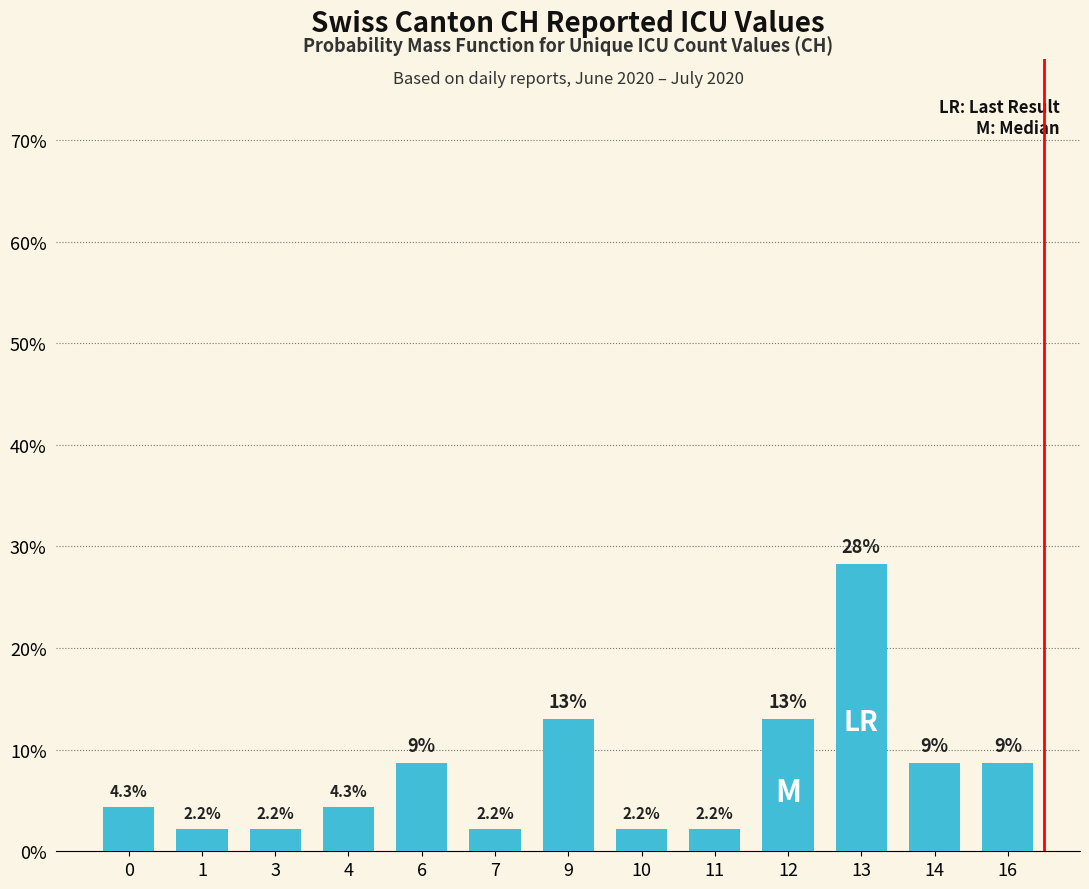

Which label corresponds to the largest value in the chart?

13